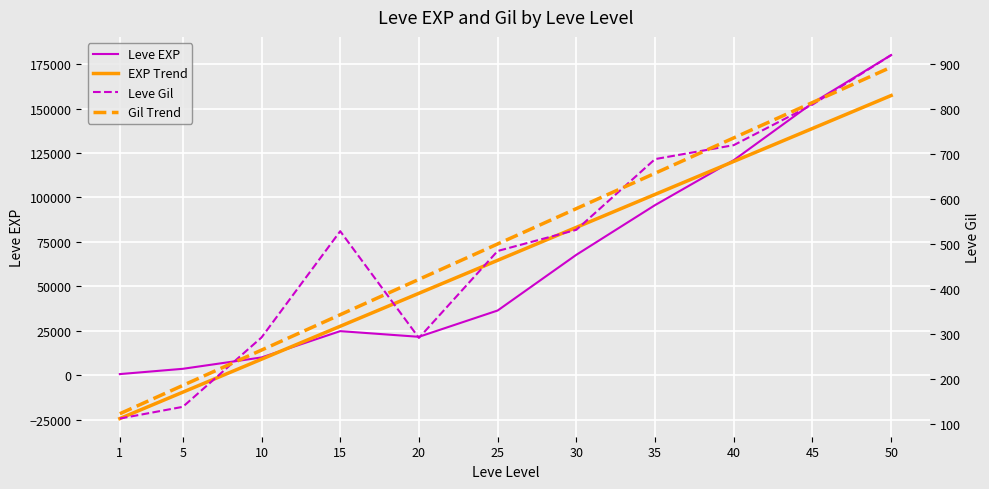

At which category does Leve Gil reach its first local valley?

20